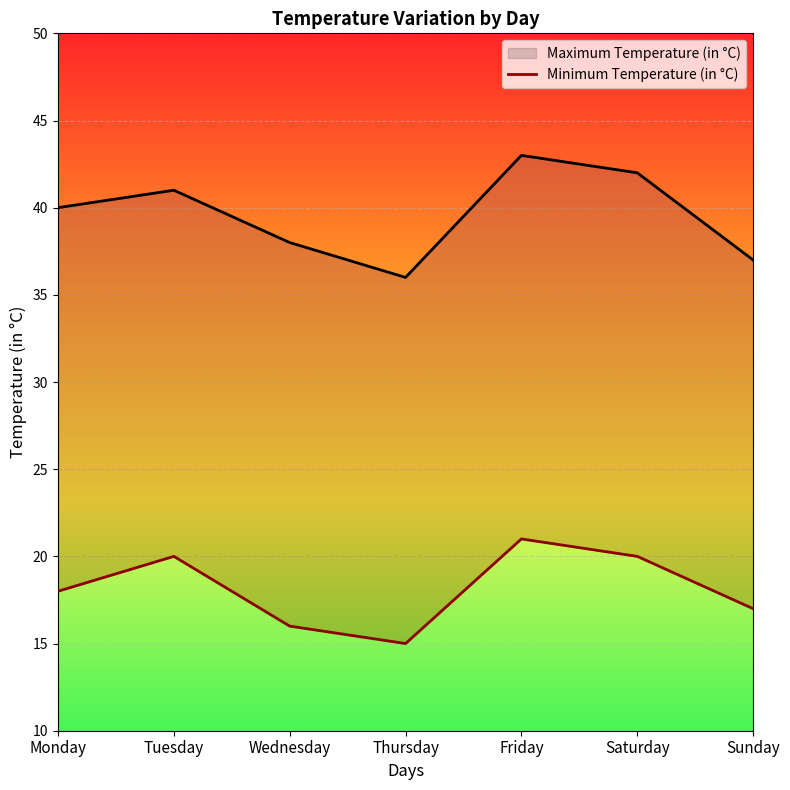

True or false: Minimum Temperature (in °C) and Maximum Temperature (in °C) cross at least once.

False